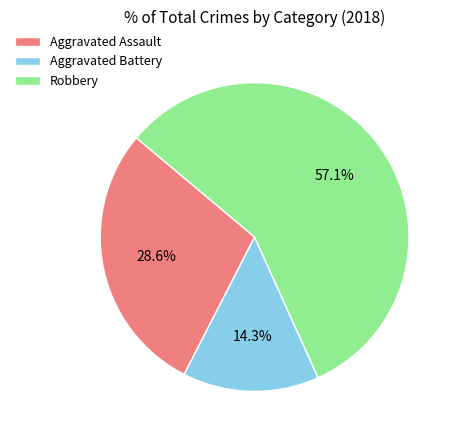

Rank the categories by value from highest to lowest.

Robbery, Aggravated Assault, Aggravated Battery